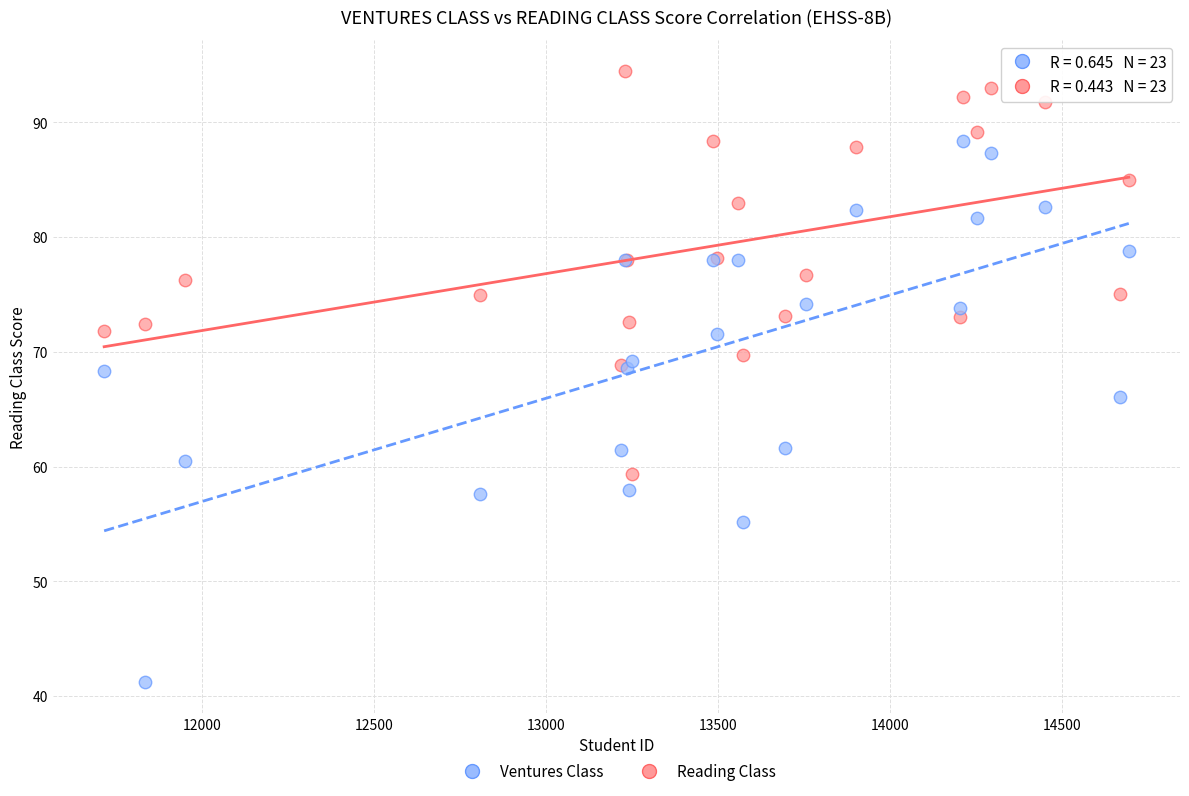

Which series contains the lowest Y value?

Ventures Class